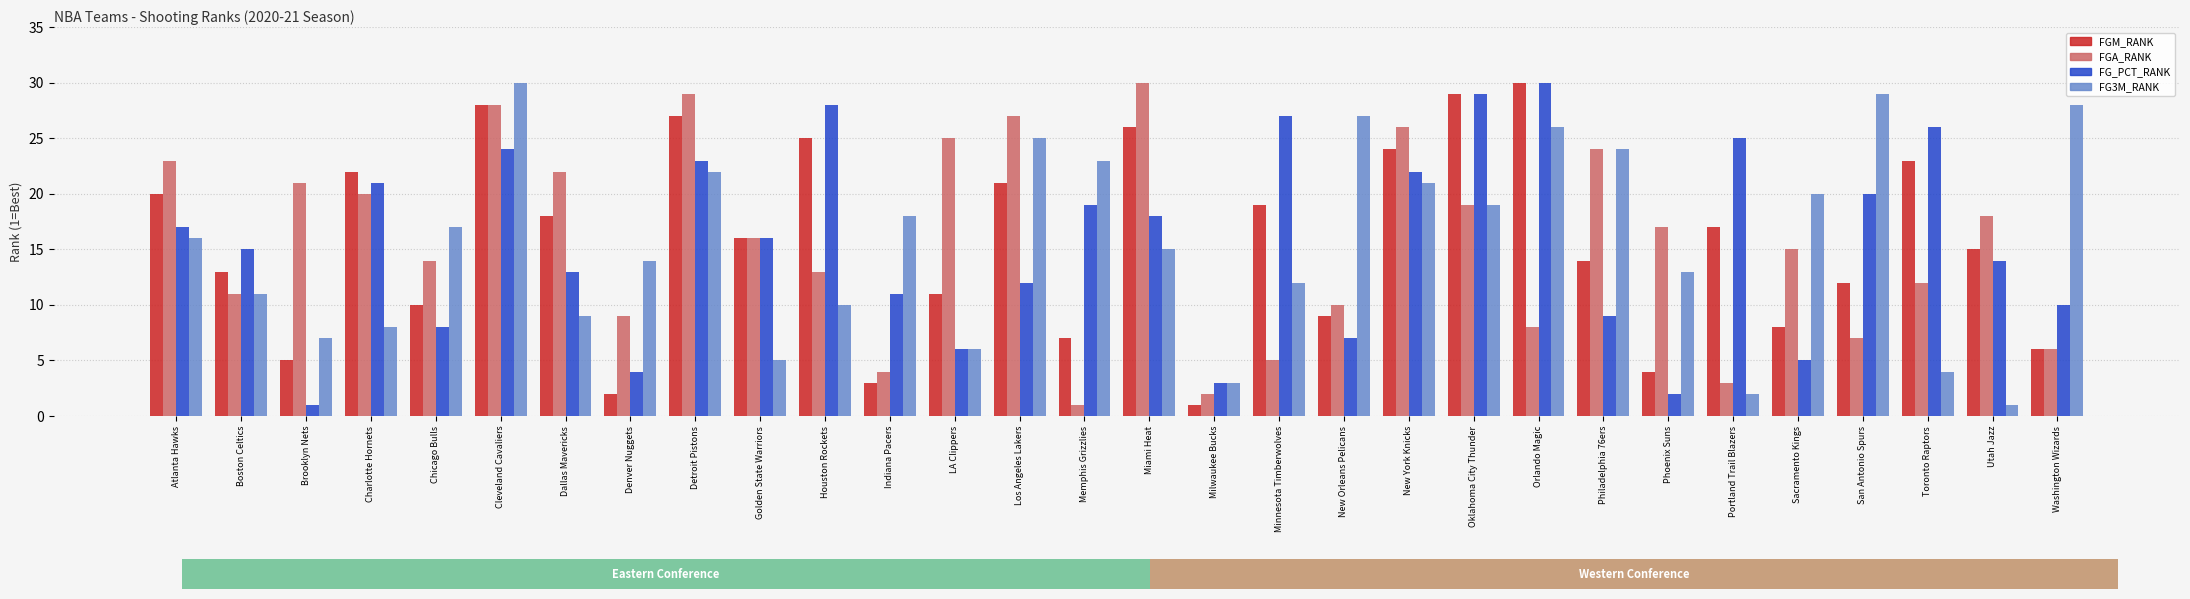

What is the maximum value shown in the chart?

30